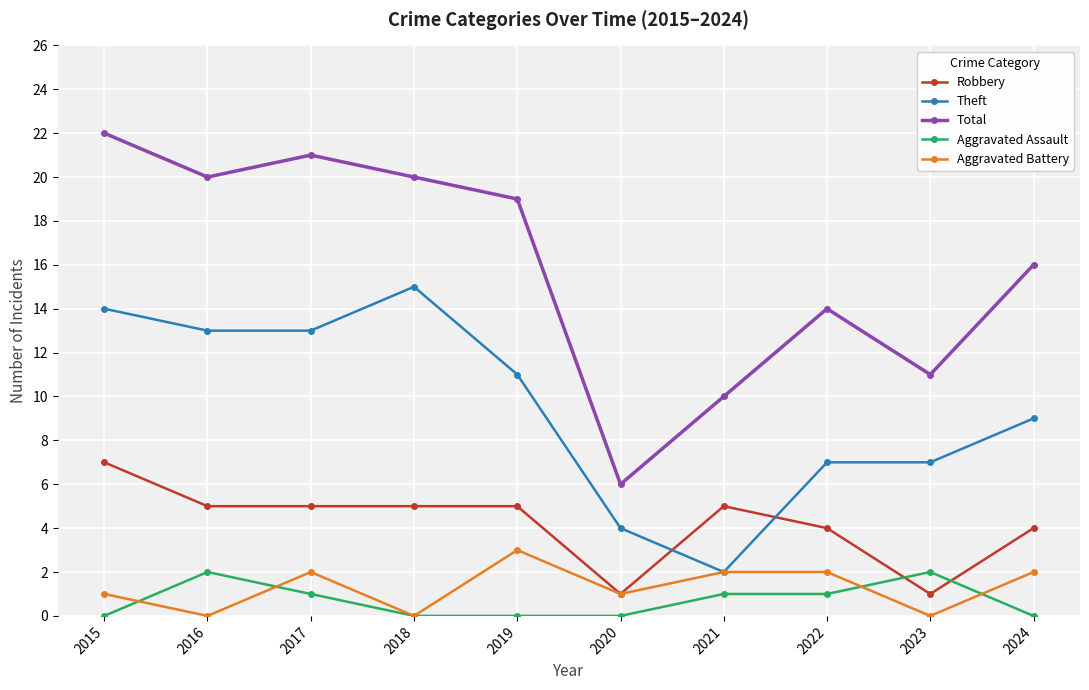

At 2024, list the series in order from smallest to largest.

Aggravated Assault, Aggravated Battery, Robbery, Theft, Total